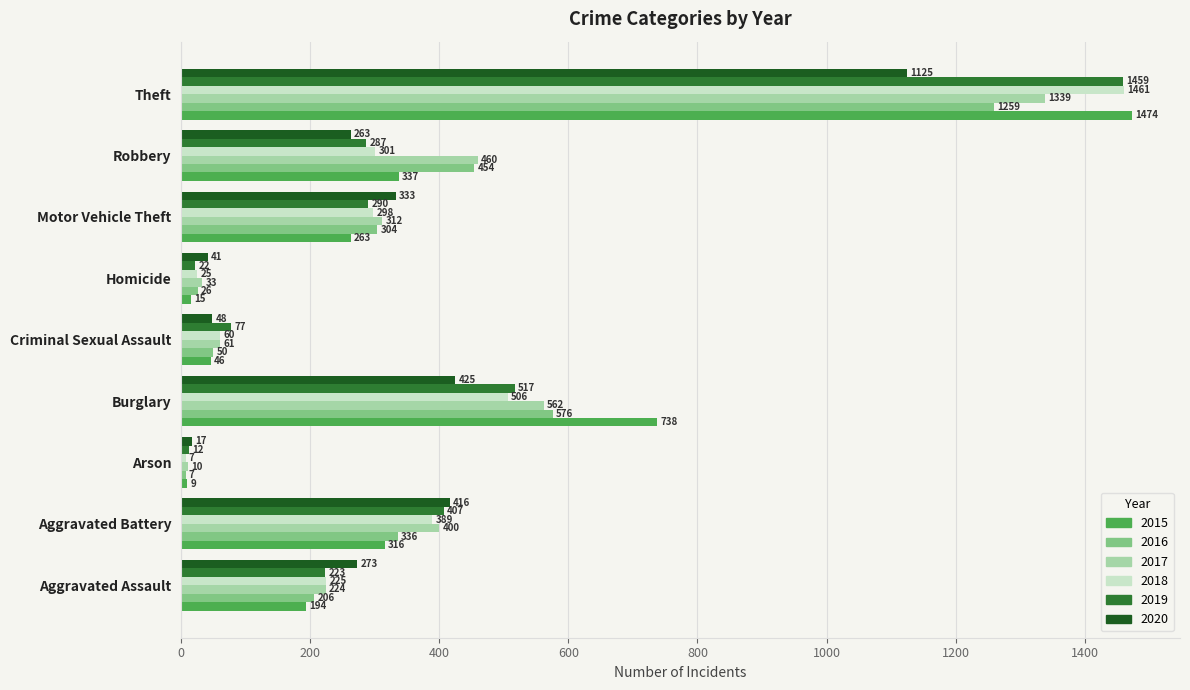

What is the minimum value for 2017?

10